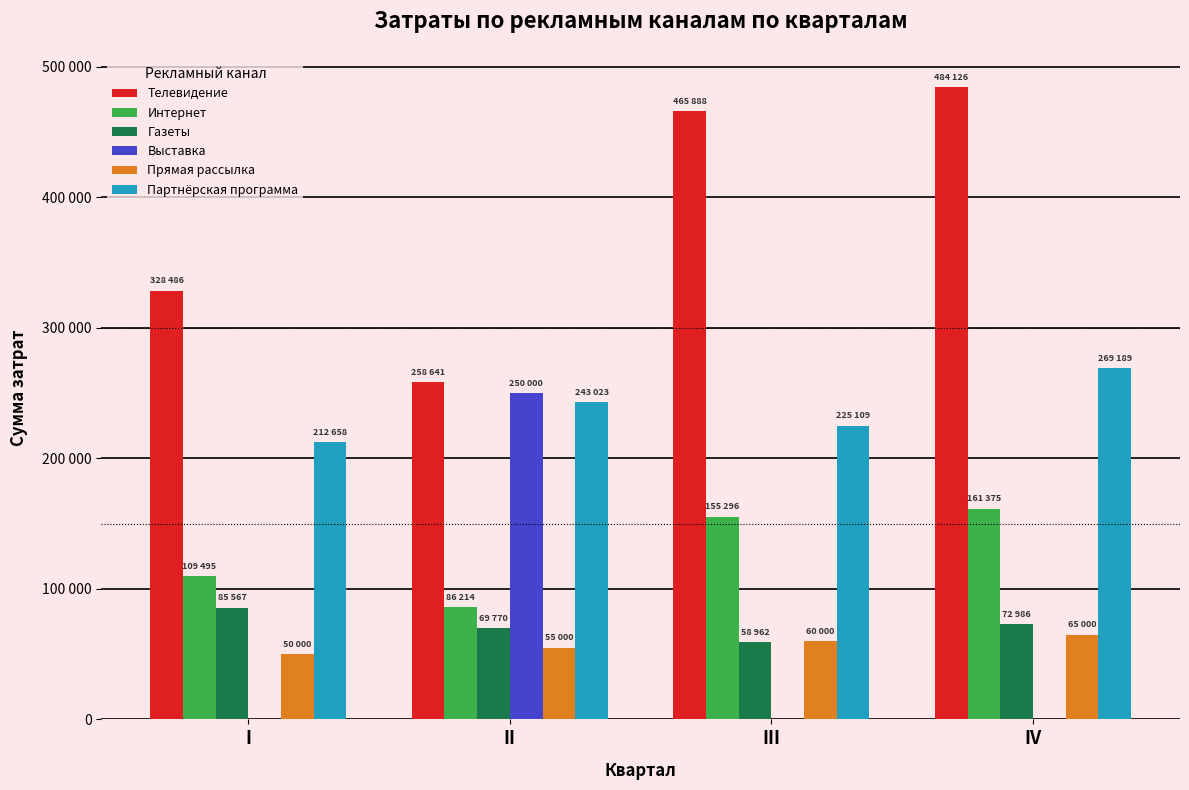

What is the total value across all series at II?

962648